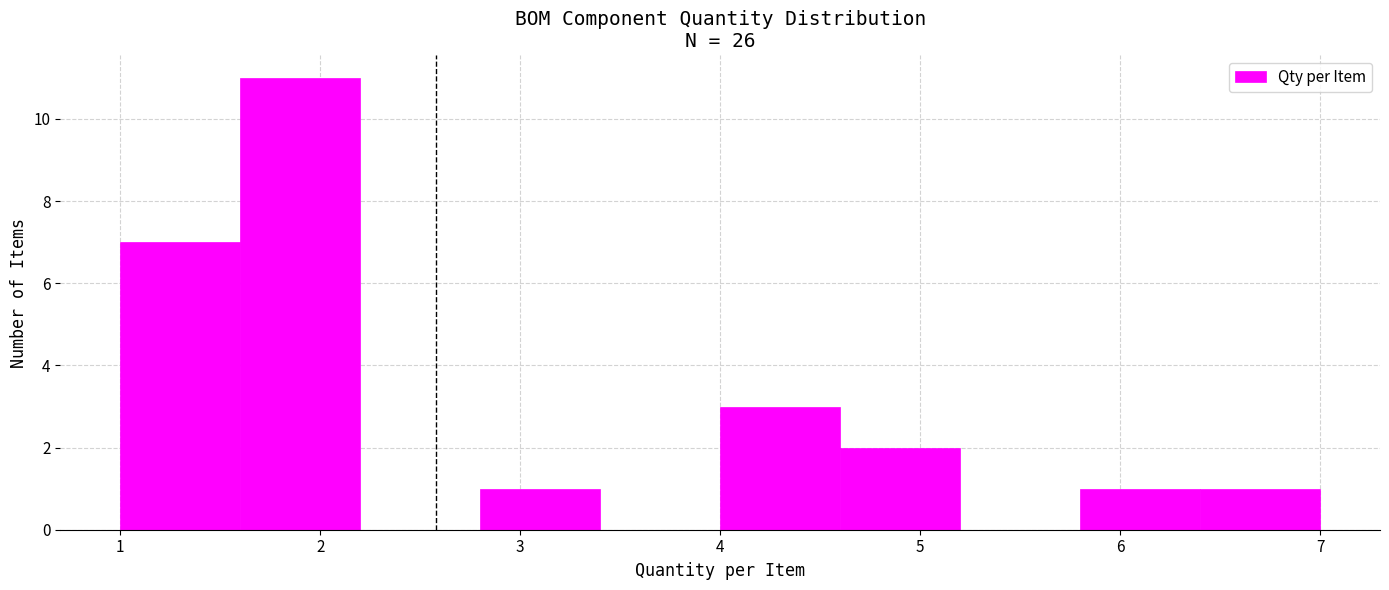

How tall is the bar that spans 1.0 to 1.6 on the x-axis? The values are not printed on the chart, so give them approximately, as read against the axis.

7